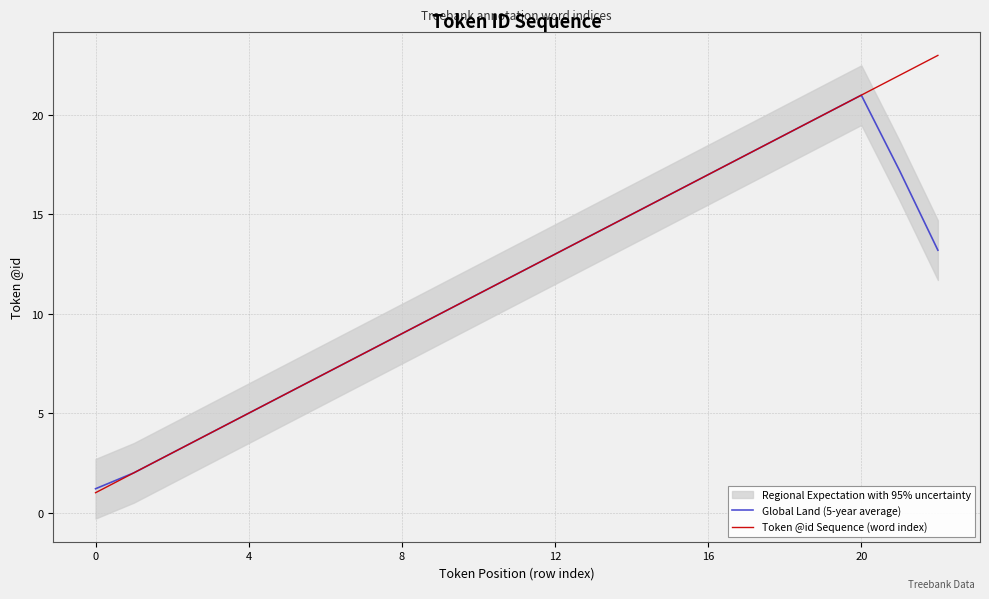

In Global Land (5-year average), how many points are higher than both neighbors (excluding endpoints)?

1